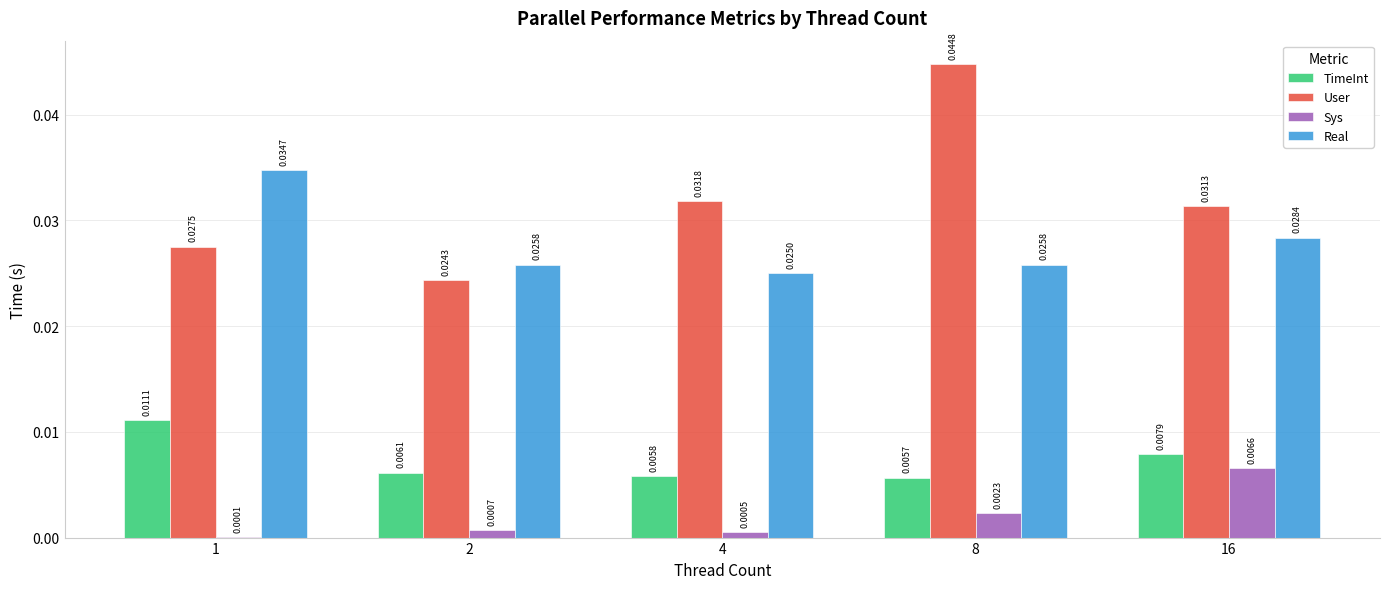

How many TimeInt values are between 0 and 1?

5